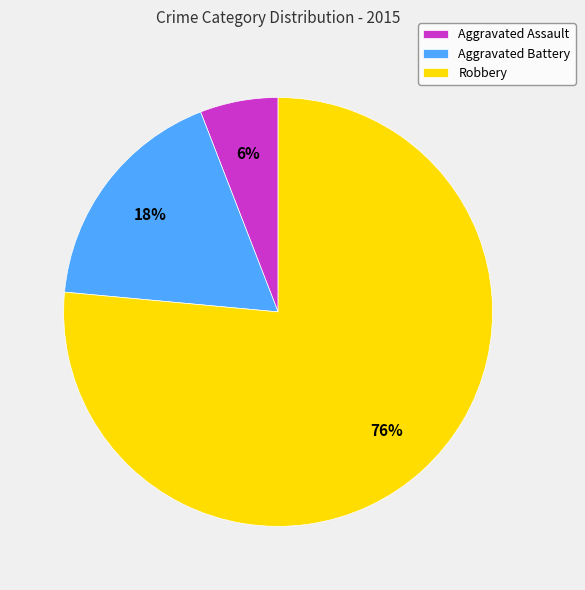

Is it true that Aggravated Battery is 31% of the pie?

False